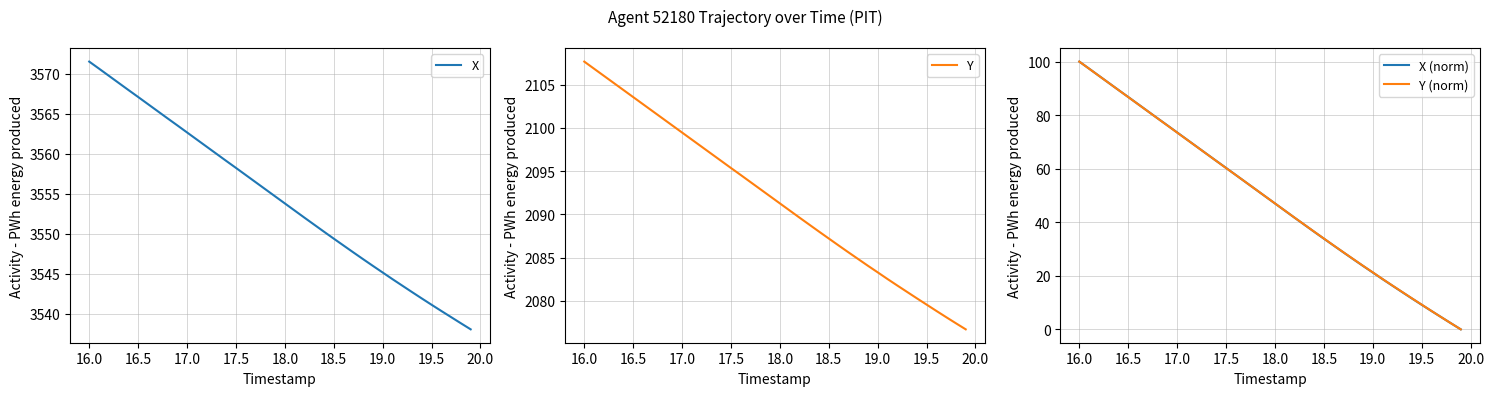

Is this an area chart (filled region under the line)?

No